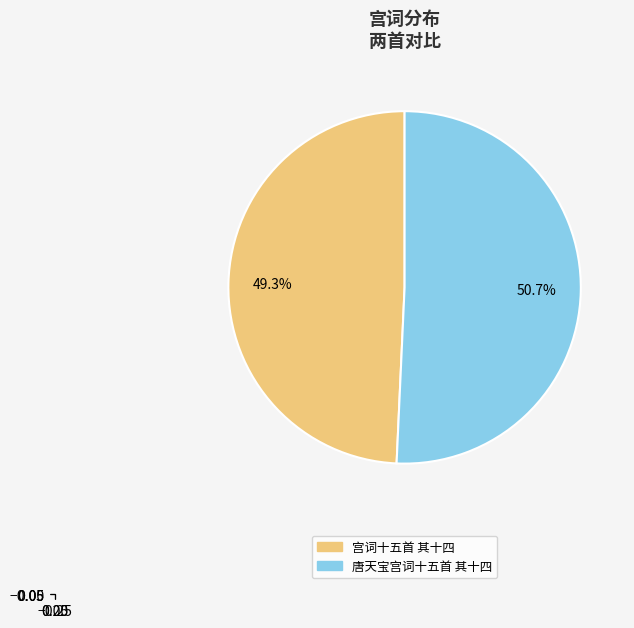

What is the majority slice?

唐天宝宫词十五首 其十四